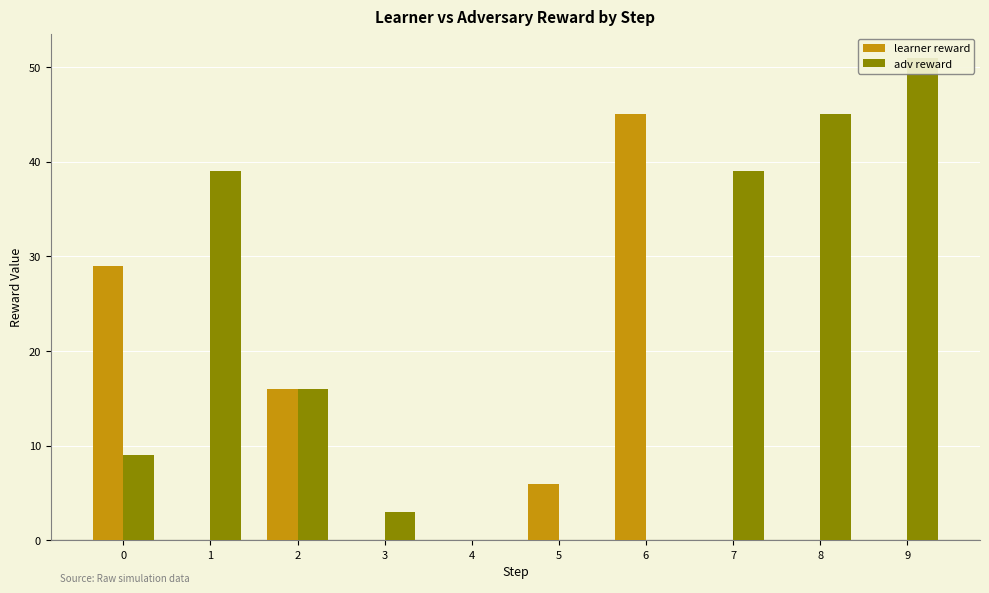

What is the difference between the second highest and second lowest values in the adv reward series?

45